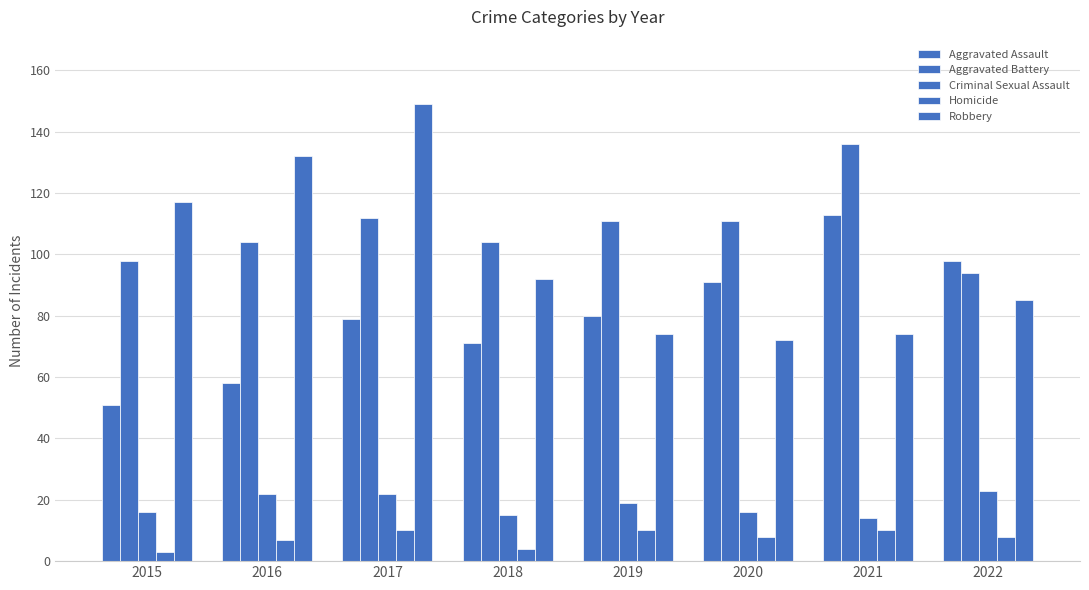

What is the value of the Aggravated Assault bar at the 4th from the left?

71